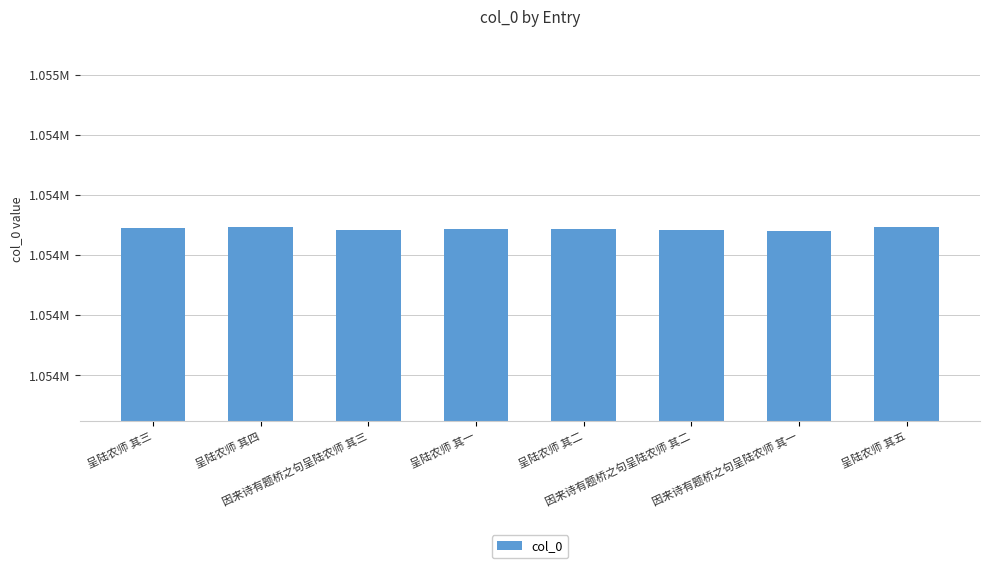

Reading left to right, extract all data points from this chart.

呈陆农师 其三=1054345	呈陆农师 其四=1054346	因来诗有题桥之句呈陆农师 其三=1054342	呈陆农师 其一=1054343	呈陆农师 其二=1054344	因来诗有题桥之句呈陆农师 其二=1054341	因来诗有题桥之句呈陆农师 其一=1054340	呈陆农师 其五=1054347